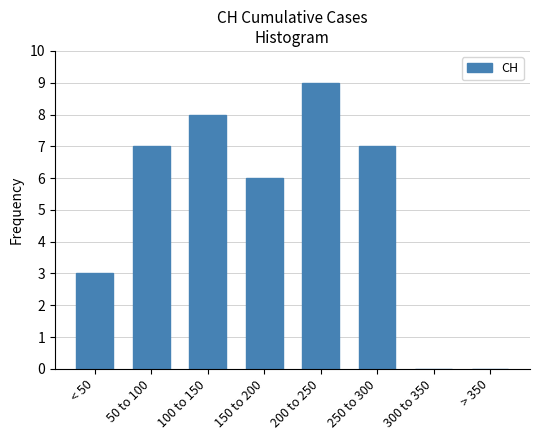

Reading right to left, list all the values displayed in this chart.

> 350=0	300 to 350=0	250 to 300=7	200 to 250=9	150 to 200=6	100 to 150=8	50 to 100=7	< 50=3